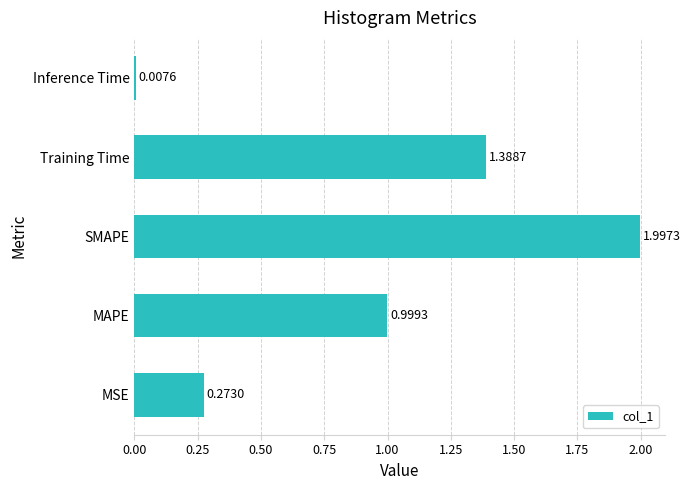

What is the greatest value displayed?

2.0